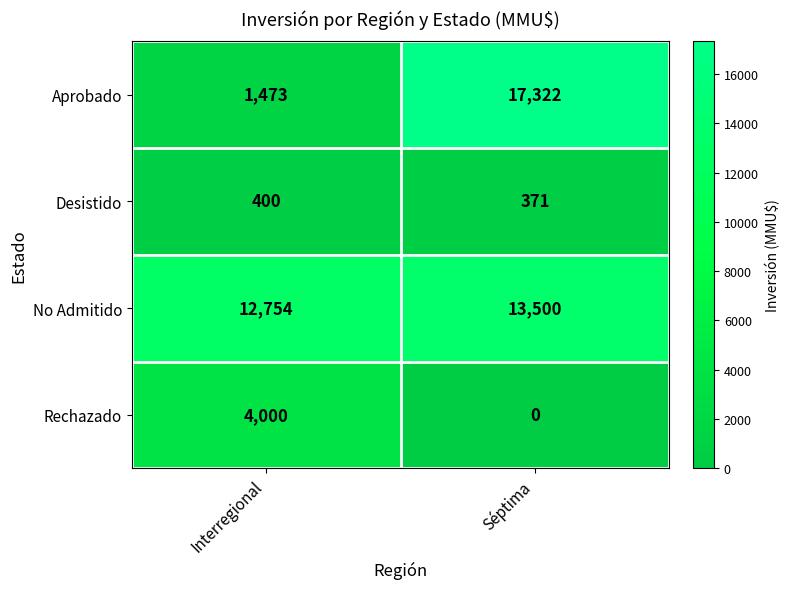

What value does the Aprobado series have at Interregional, to the nearest 50?

1450